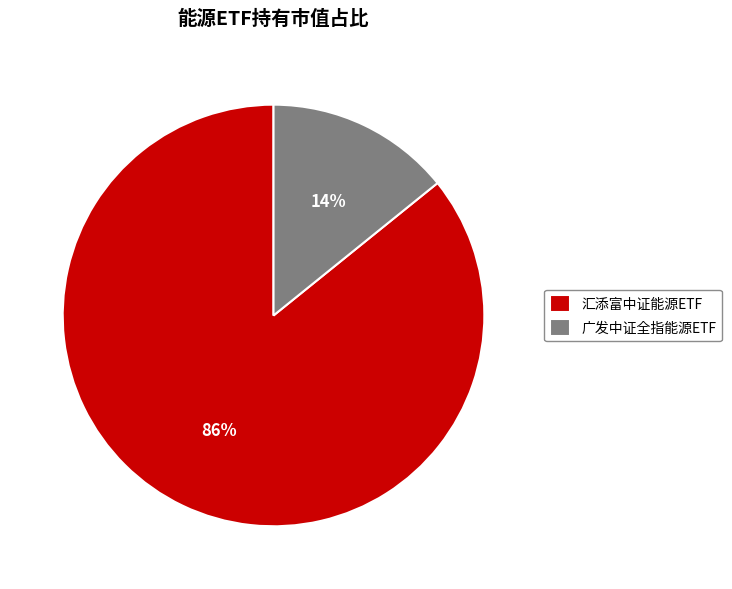

Is there a majority slice in this chart?

Yes